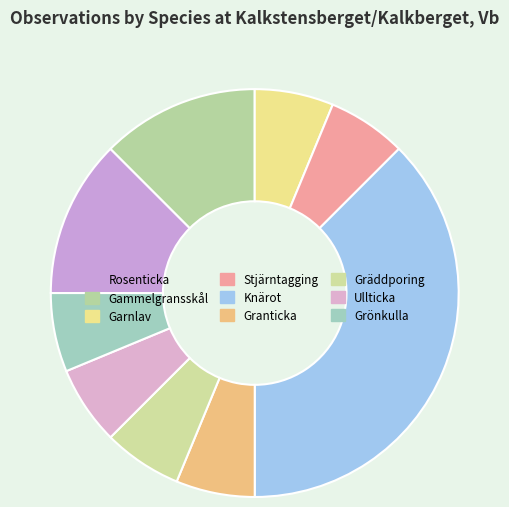

How many segments does this pie chart have?

9